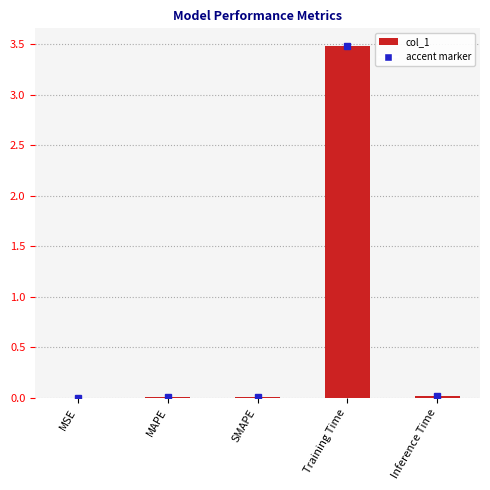

At which category does the chart reach its peak across all series?

Training Time